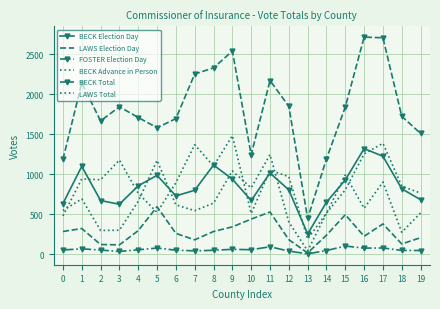

Reading left to right, list all the values displayed in this chart.

BECK Election Day: 0=635	1=1100	2=672	3=626	4=856	5=988	6=730	7=801	8=1116	9=940	10=673	11=1017	12=805	13=254	14=652	15=930	16=1322	17=1226	18=819	19=683
LAWS Election Day: 0=285	1=322	2=122	3=118	4=296	5=595	6=261	7=181	8=285	9=343	10=440	11=529	12=183	13=17	14=239	15=495	16=225	17=380	18=129	19=208
FOSTER Election Day: 0=54	1=68	2=53	3=35	4=56	5=78	6=51	7=43	8=50	9=62	10=57	11=94	12=40	13=5	14=47	15=103	16=77	17=79	18=48	19=47
BECK Advance in Person: 0=480	1=943	2=932	3=1178	4=763	5=524	6=895	7=1371	8=1103	9=1484	10=511	11=1051	12=971	13=191	14=514	15=806	16=1256	17=1388	18=852	19=765
BECK Total: 0=1188	1=2143	2=1668	3=1845	4=1711	5=1583	6=1697	7=2255	8=2332	9=2542	10=1244	11=2173	12=1851	13=448	14=1193	15=1842	16=2717	17=2708	18=1726	19=1511
LAWS Total: 0=547	1=693	2=298	3=301	4=663	5=1175	6=618	7=546	8=640	9=1043	10=831	11=1247	12=403	13=43	14=513	15=990	16=576	17=903	18=275	19=517